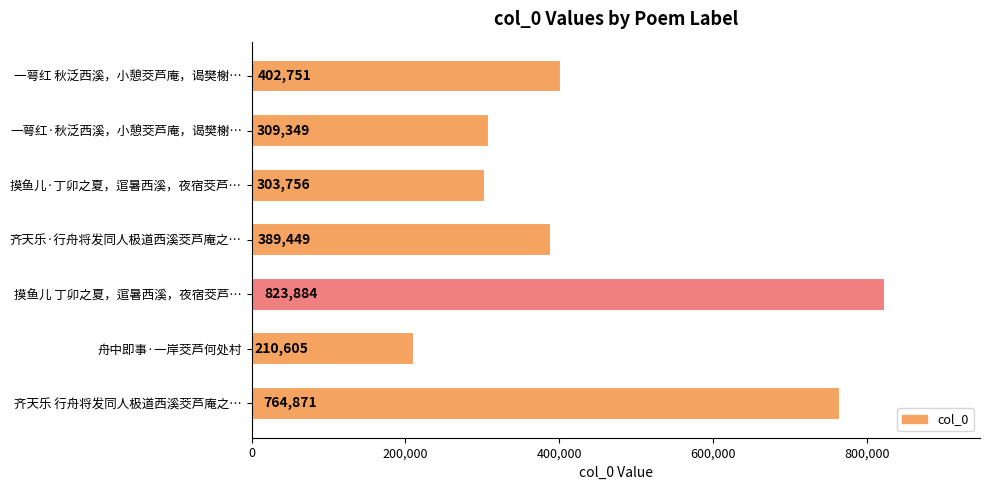

What is the change in value from 齐天乐 行舟将发同人极道西溪茭芦庵之… to 一萼红 秋泛西溪，小憩茭芦庵，谒樊榭…?

-362120